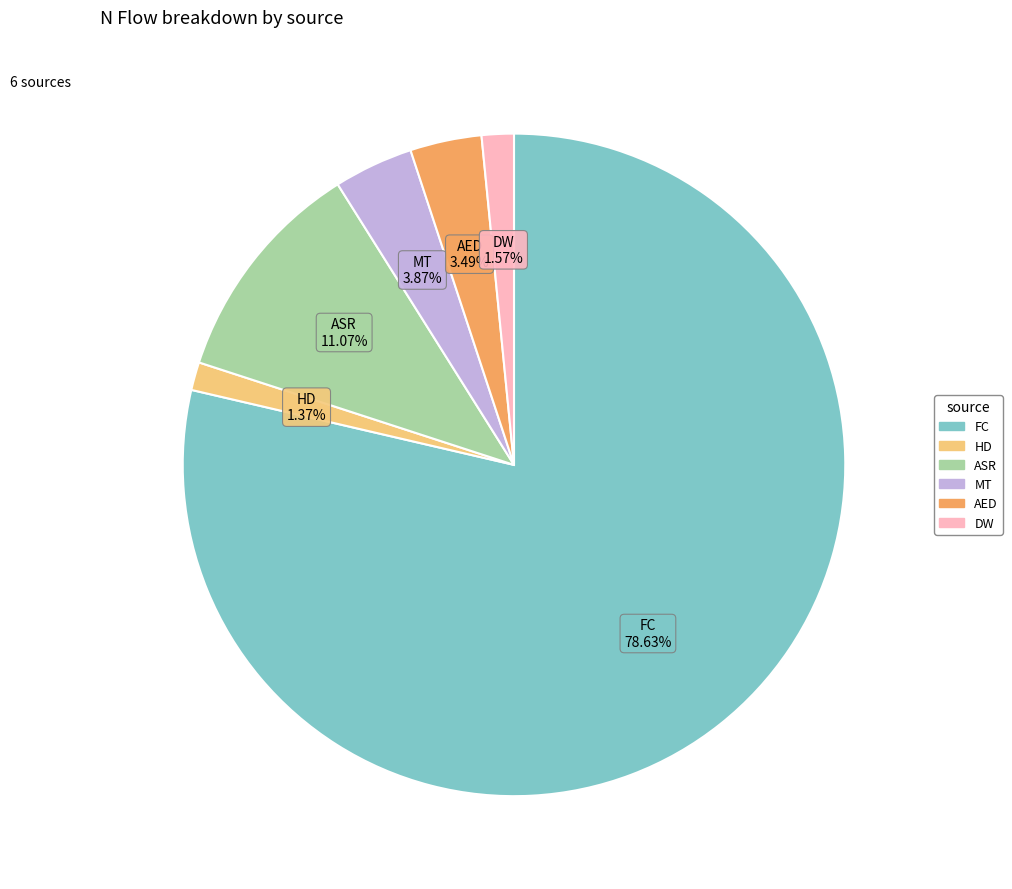

The FC slice represents 69% of the pie. True or false?

False